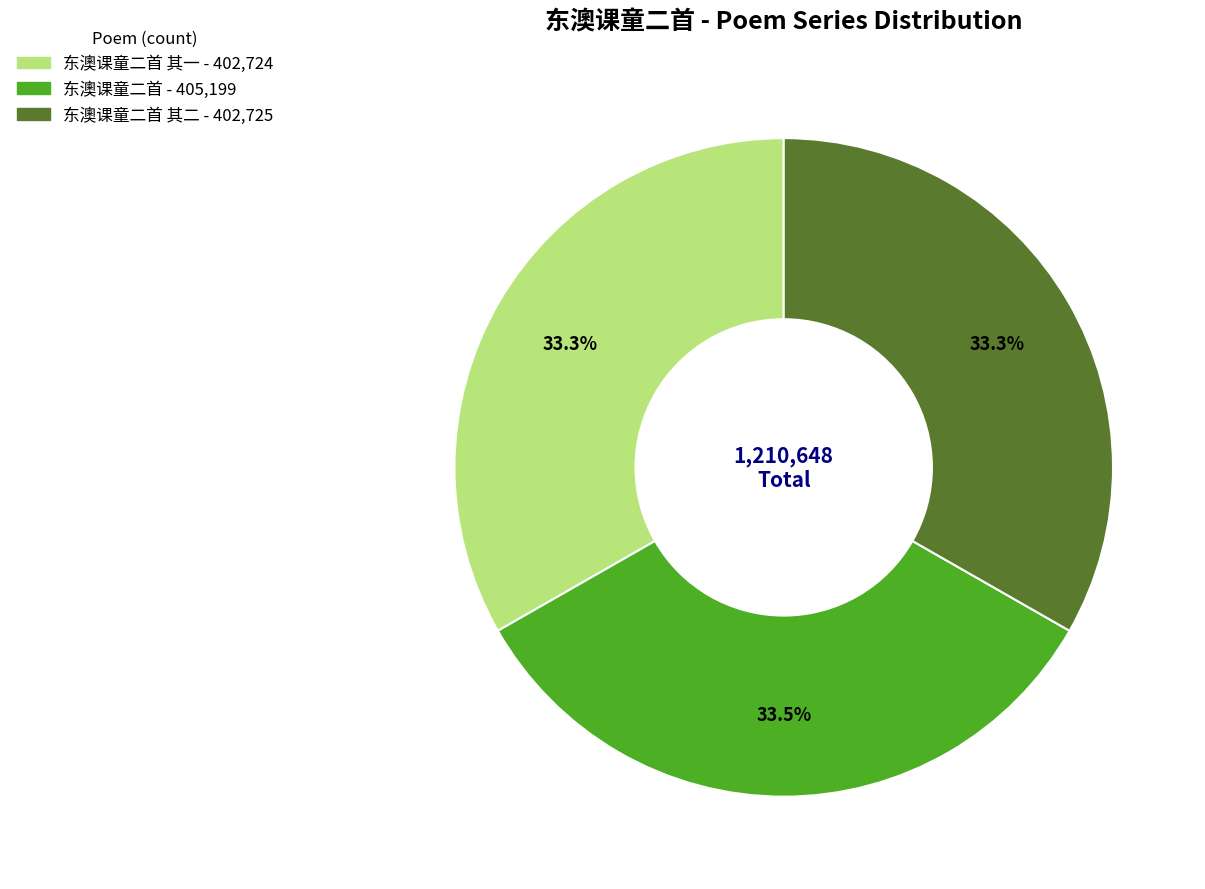

Is there a majority slice in this chart?

No